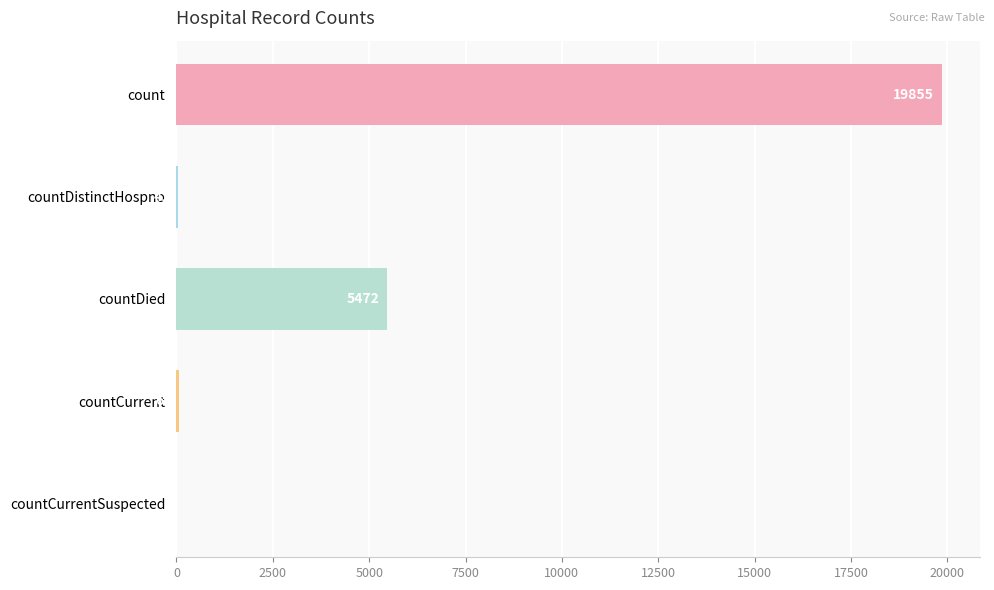

Reading bottom to top, list all the values displayed in this chart.

countCurrentSuspected=0	countCurrent=66	countDied=5472	countDistinctHospno=41	count=19855